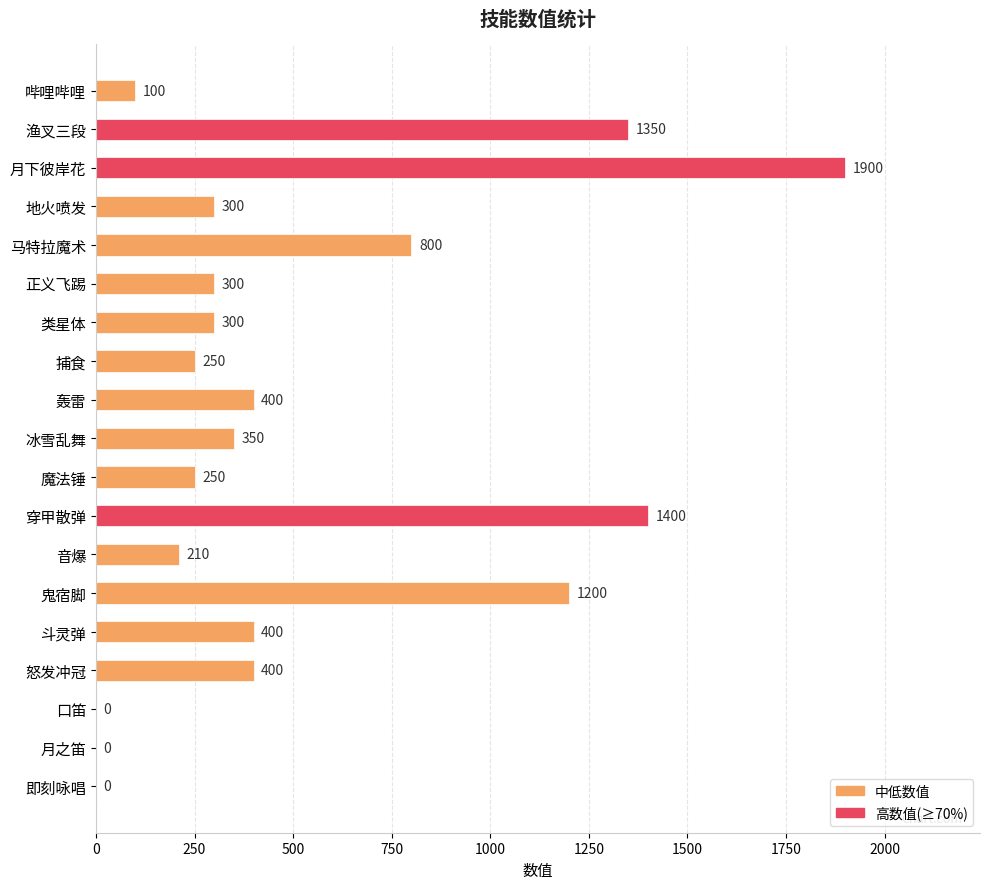

Which label corresponds to the largest value in the chart?

月下彼岸花